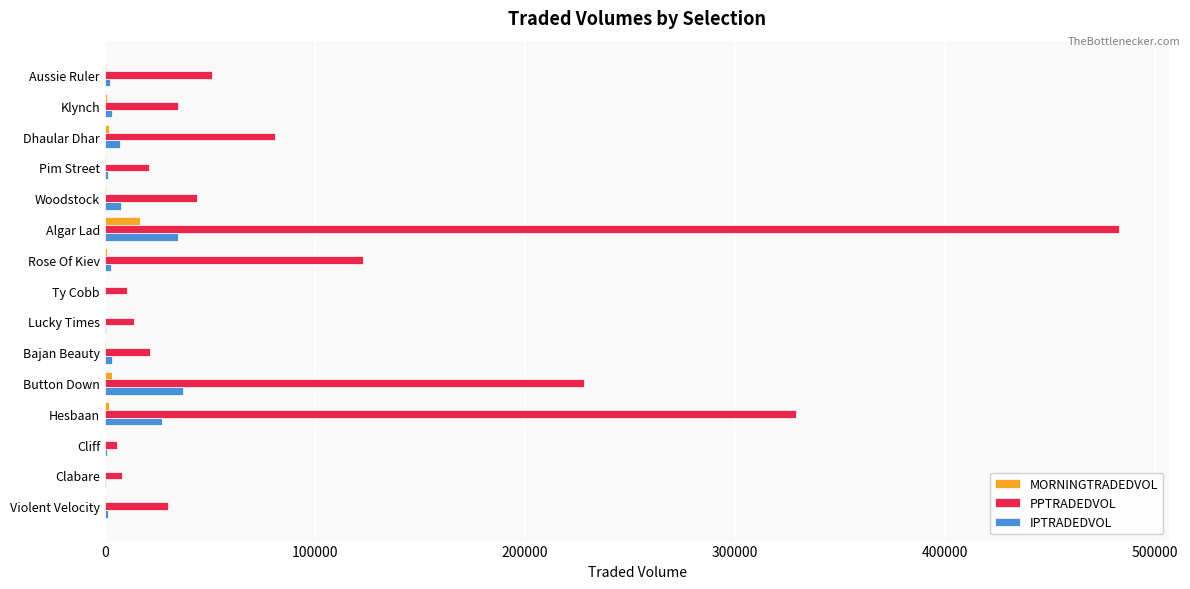

Which label corresponds to the largest value in the chart?

Algar Lad